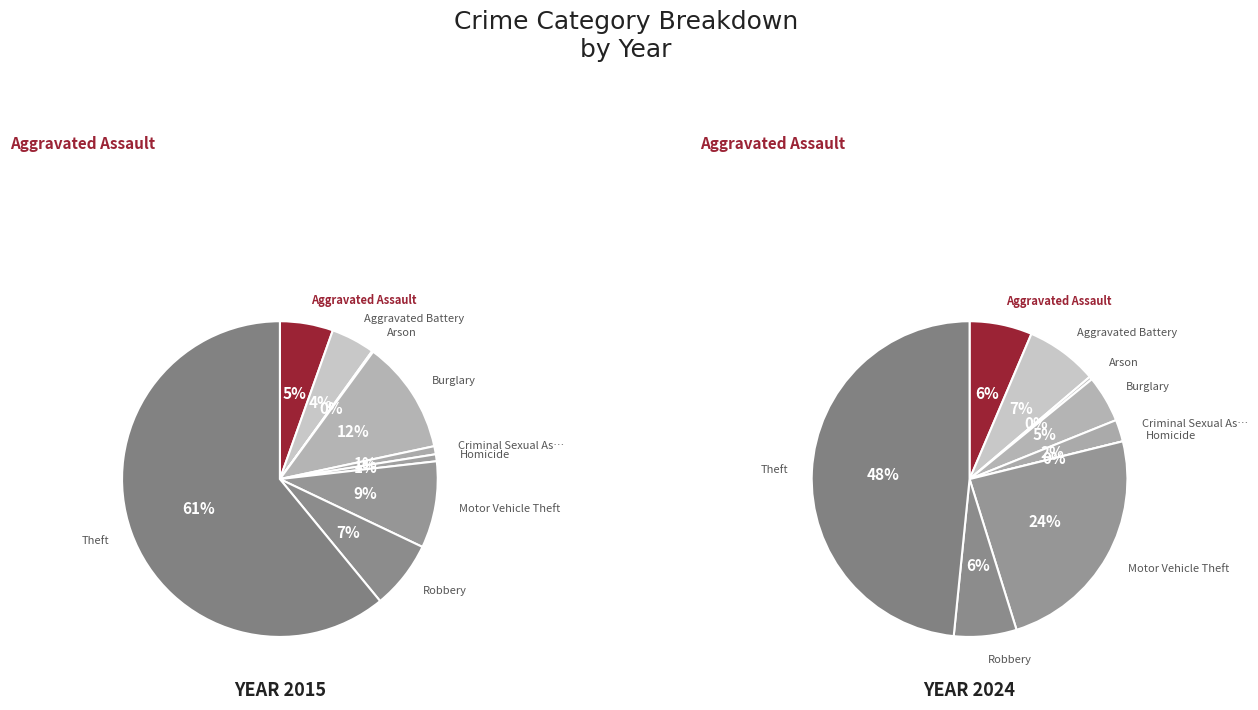

What is the majority slice?

Theft